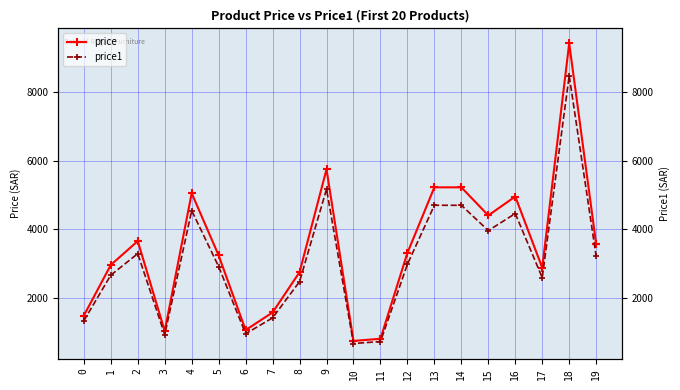

True or false: price and price1 intersect in this chart.

False